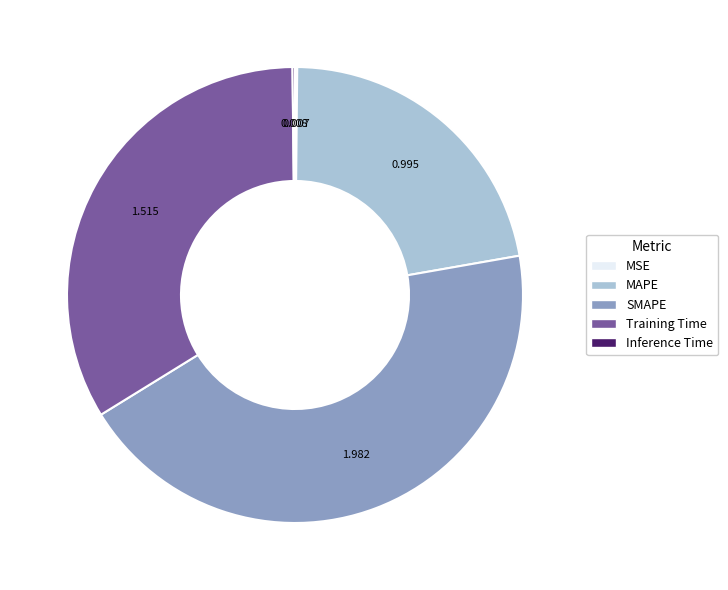

Is MAPE the majority of the pie?

No